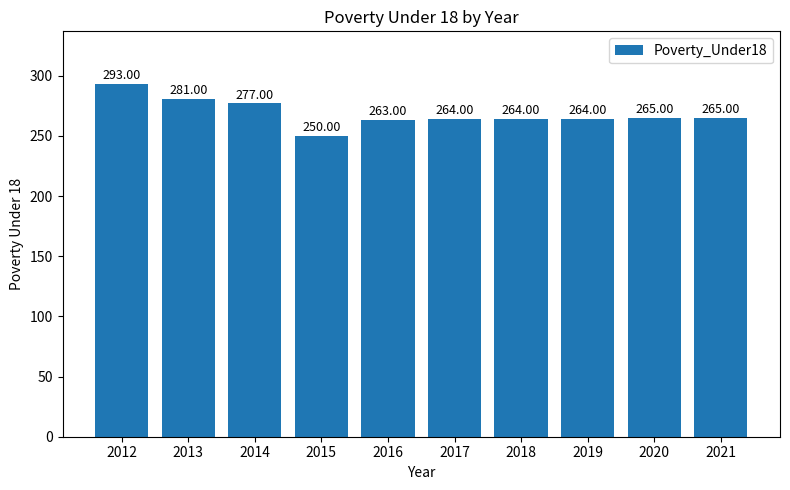

What is the difference between the maximum and minimum values?

43